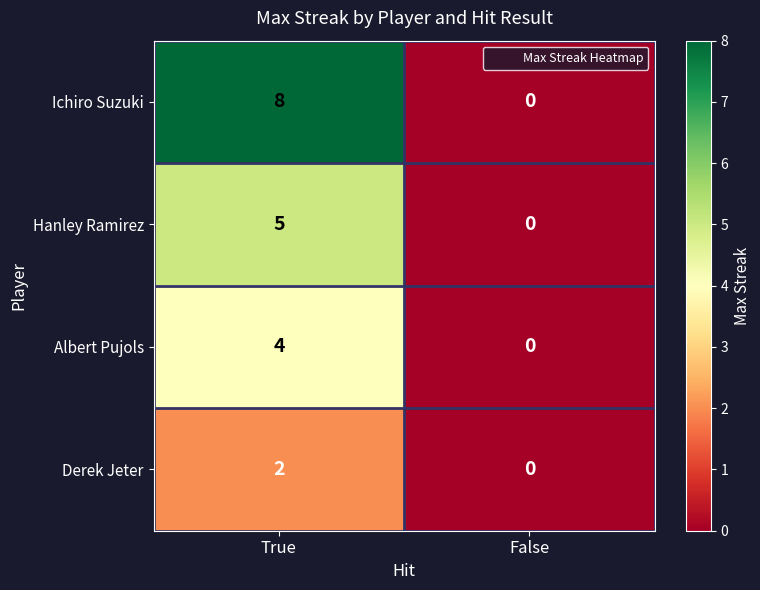

List the series in order of their peak value, highest first.

Ichiro Suzuki, Hanley Ramirez, Albert Pujols, Derek Jeter